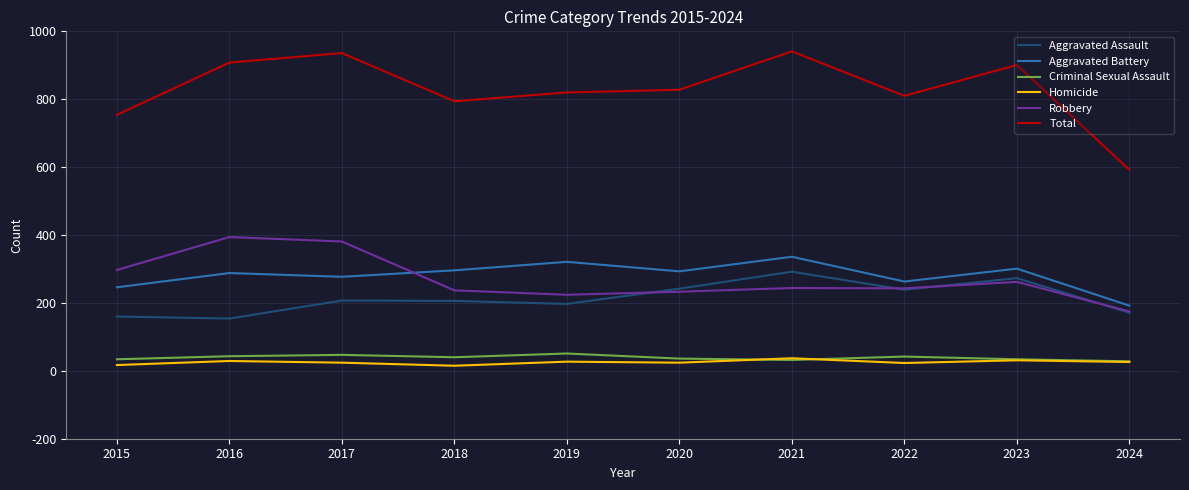

What is the difference between the maximum and minimum values in the Homicide series?

22